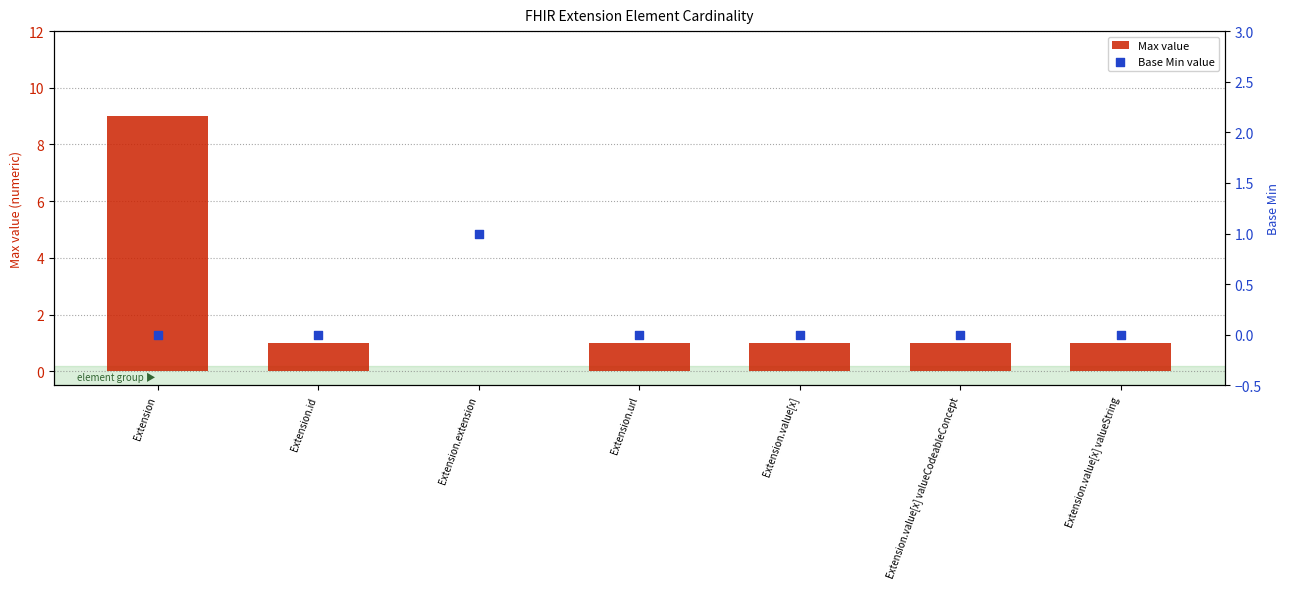

What are all the series names shown in the legend?

Max value, Base Min value